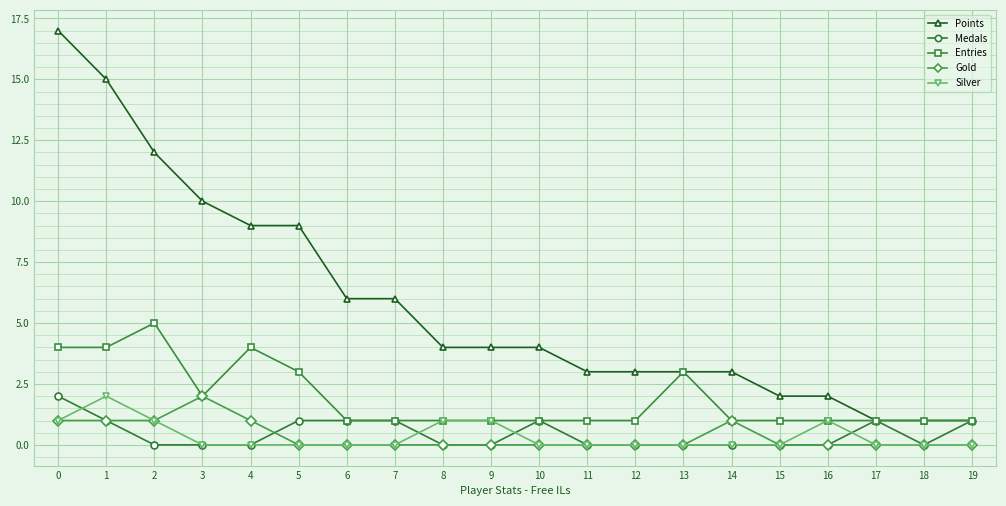

Count the Gold values in the range 0 to 1.

19